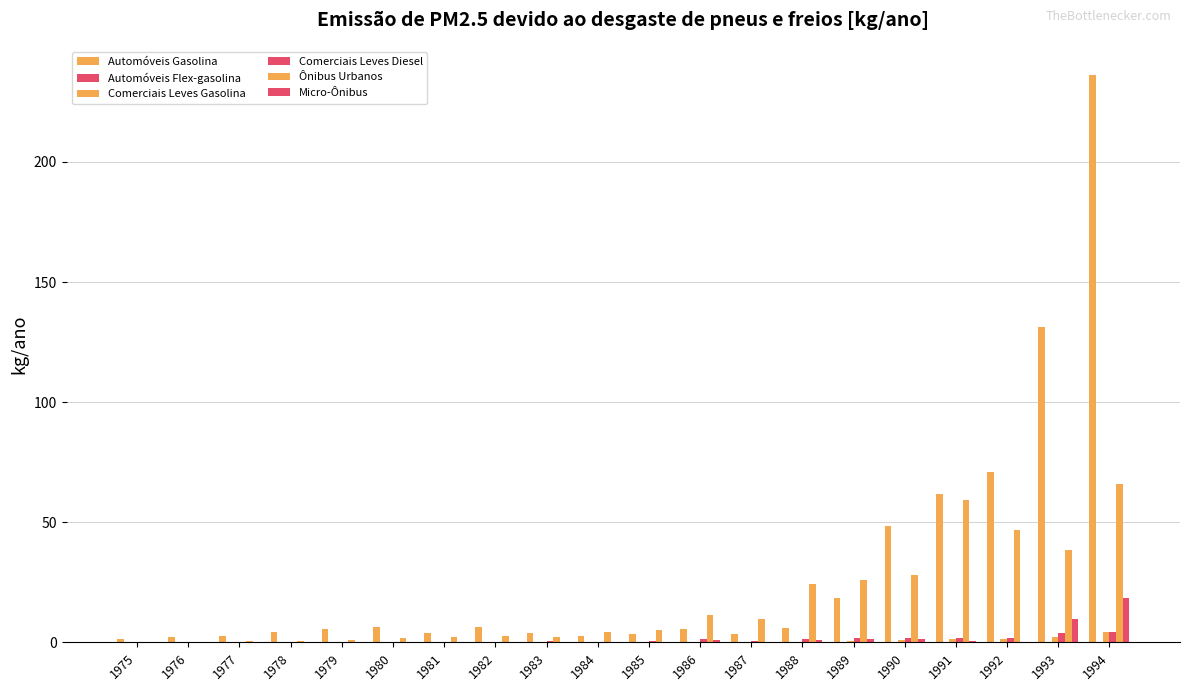

Are the bars horizontal?

No